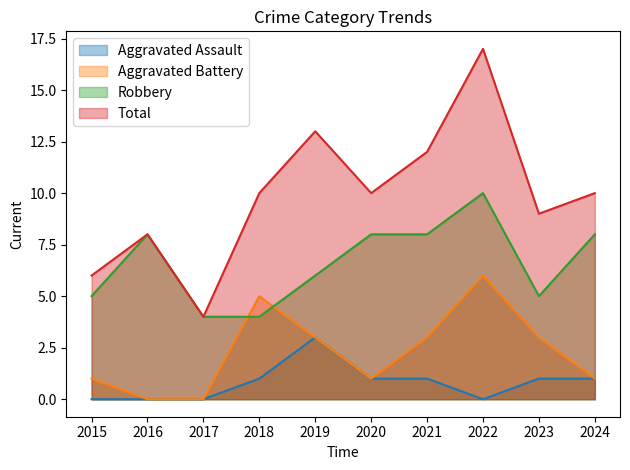

At how many categories does at least one series exceed 3?

10